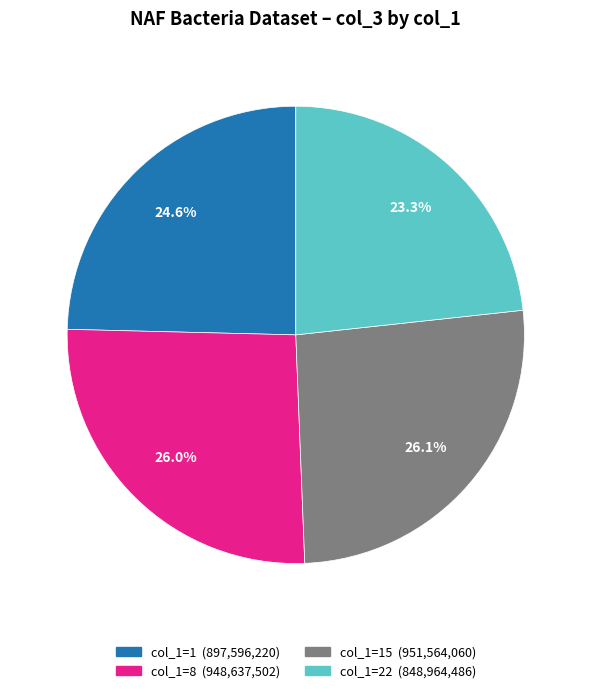

Does any single category account for the majority?

No